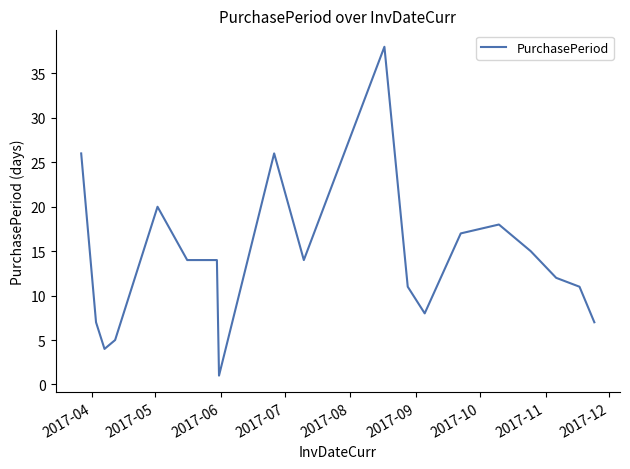

What is the maximum value shown in the chart?

38